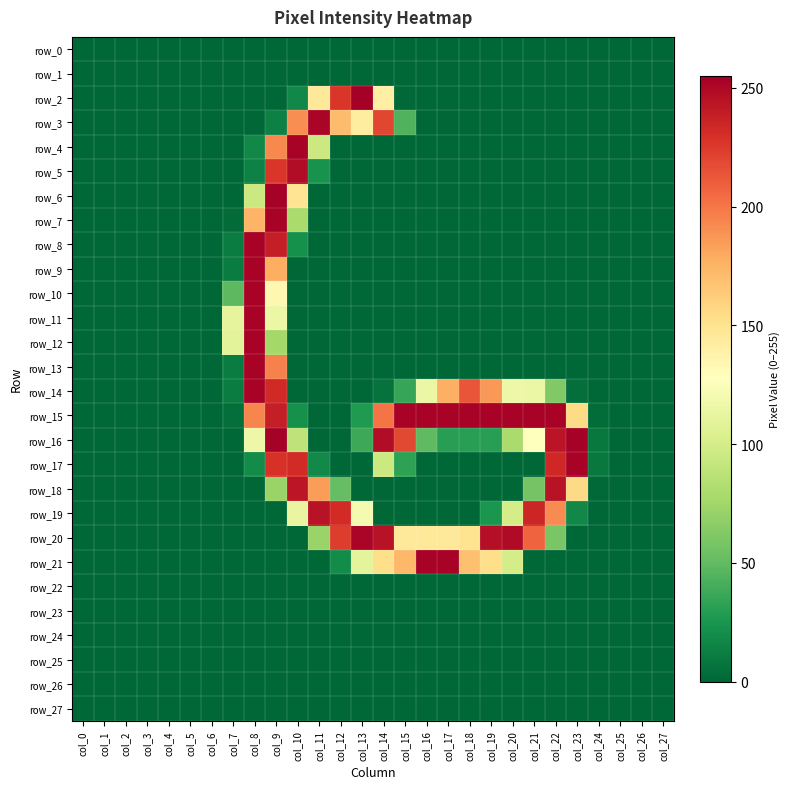

Is it true that row_2 equals 0 at col_15?

False